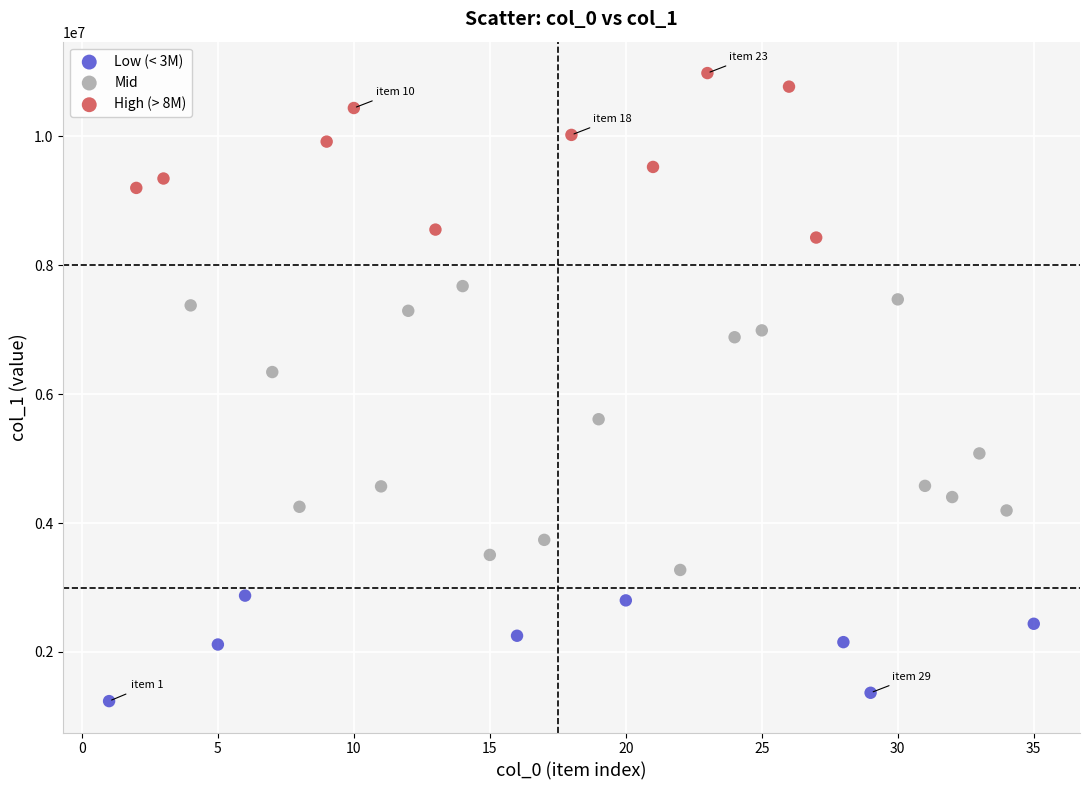

Which series has the largest Y range (max minus min)?

Mid